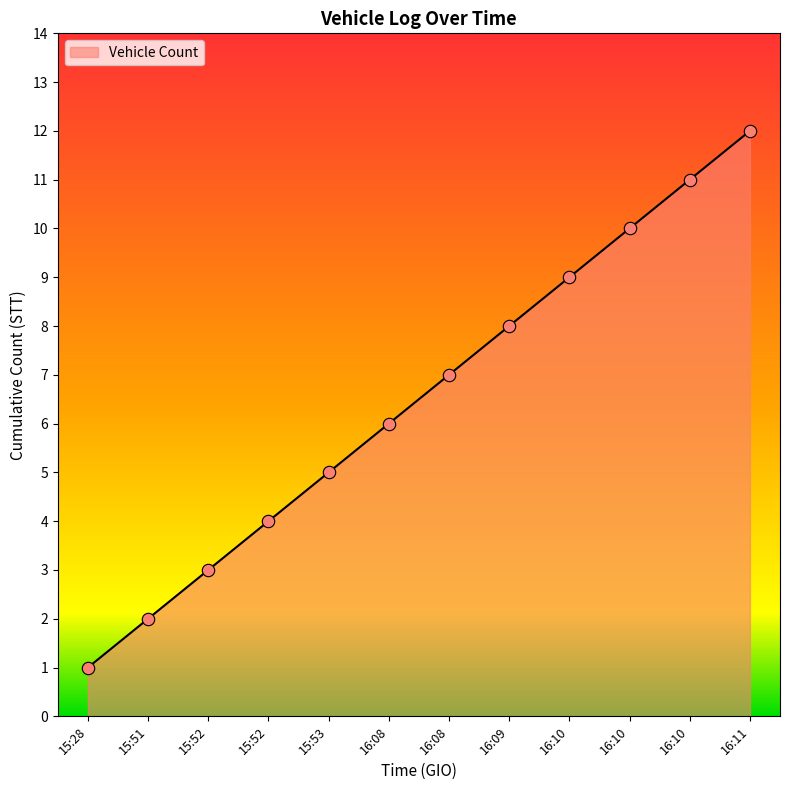

Between 15:51 and 16:10, which is larger?

16:10